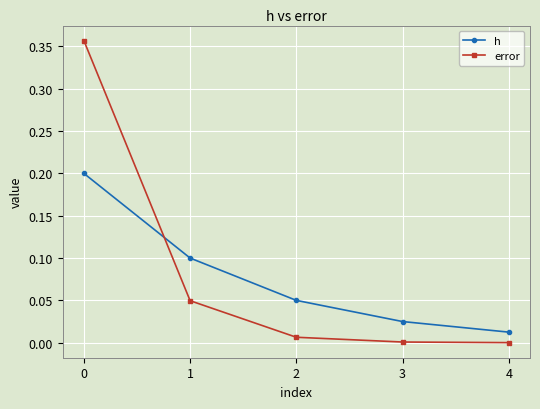

How many times do h and error cross each other?

1